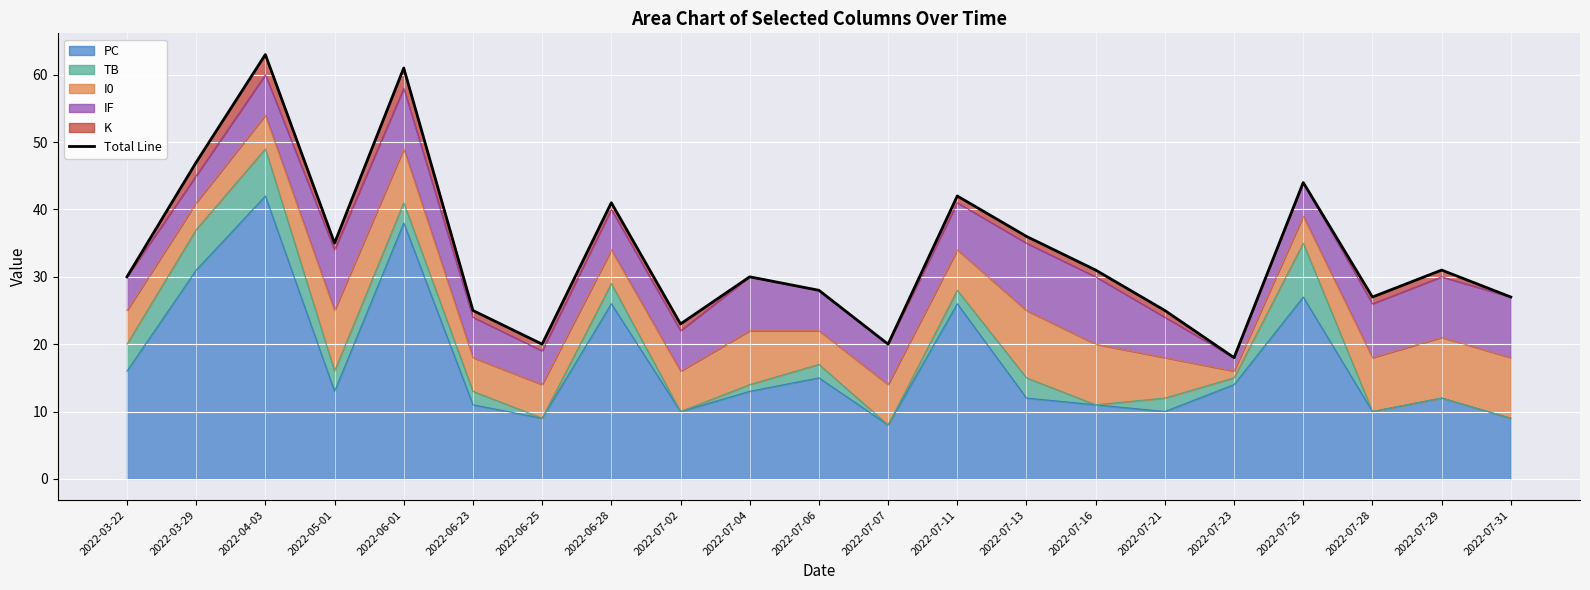

What is the label of the 1st point from the left?

2022-03-22